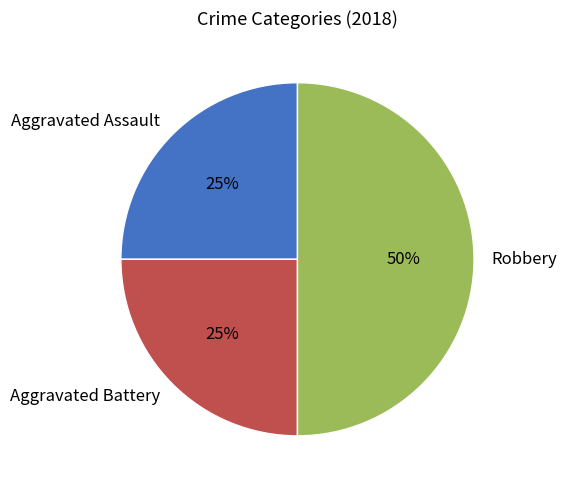

Which category has the biggest portion of the pie?

Robbery